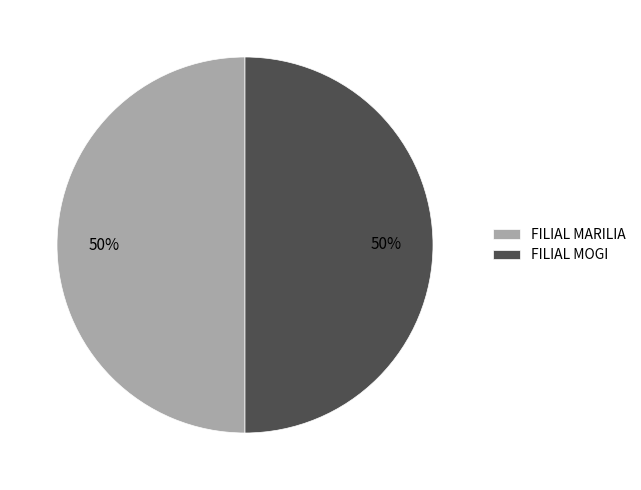

How many segments does this pie chart have?

2